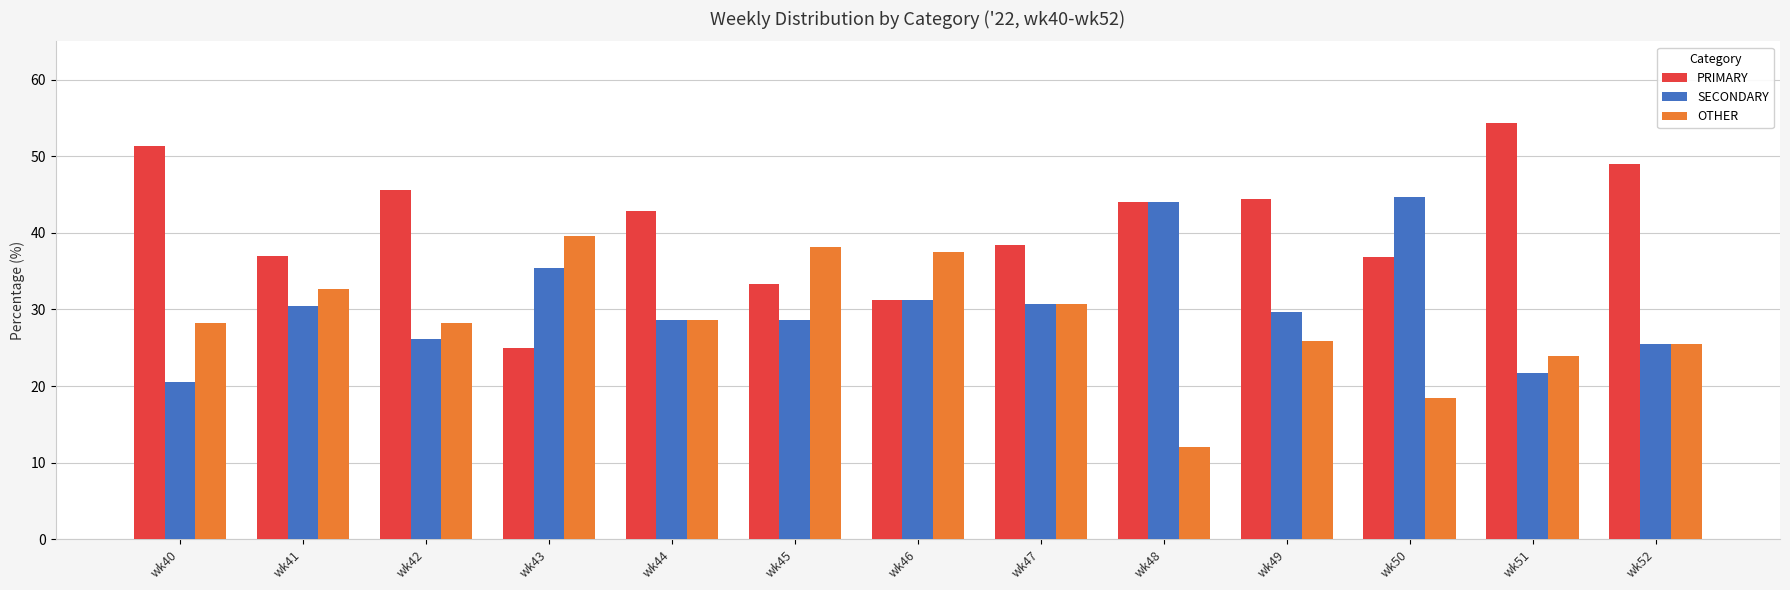

How many bars are there in each group?

3